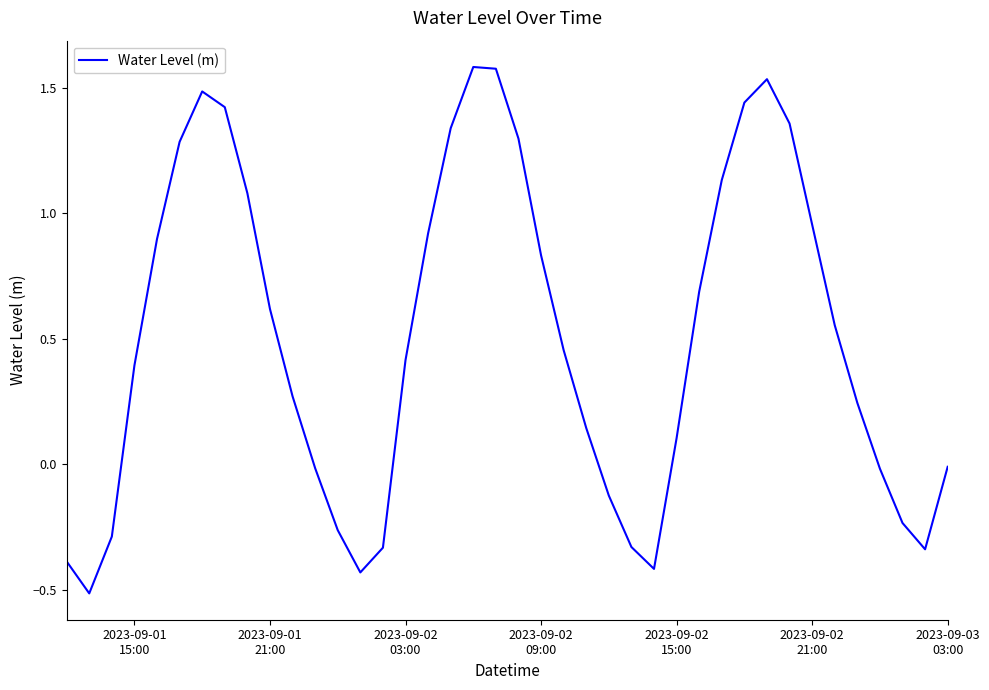

Does the chart have visible grid lines?

No